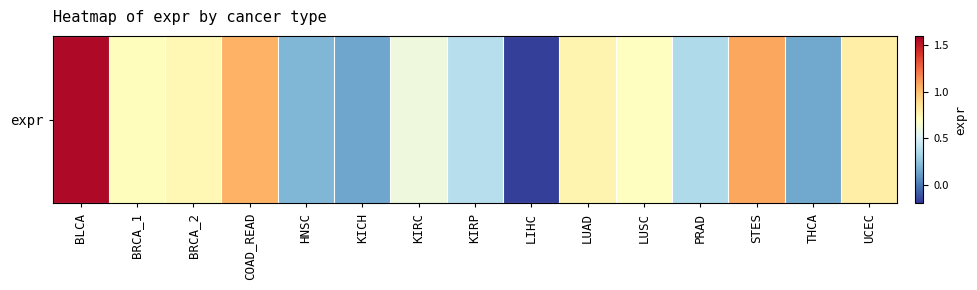

Reading left to right, list all the values displayed in this chart.

1.6	0.7	0.7	1.0	0.2	0.1	0.6	0.4	-0.2	0.8	0.7	0.3	1.1	0.1	0.8